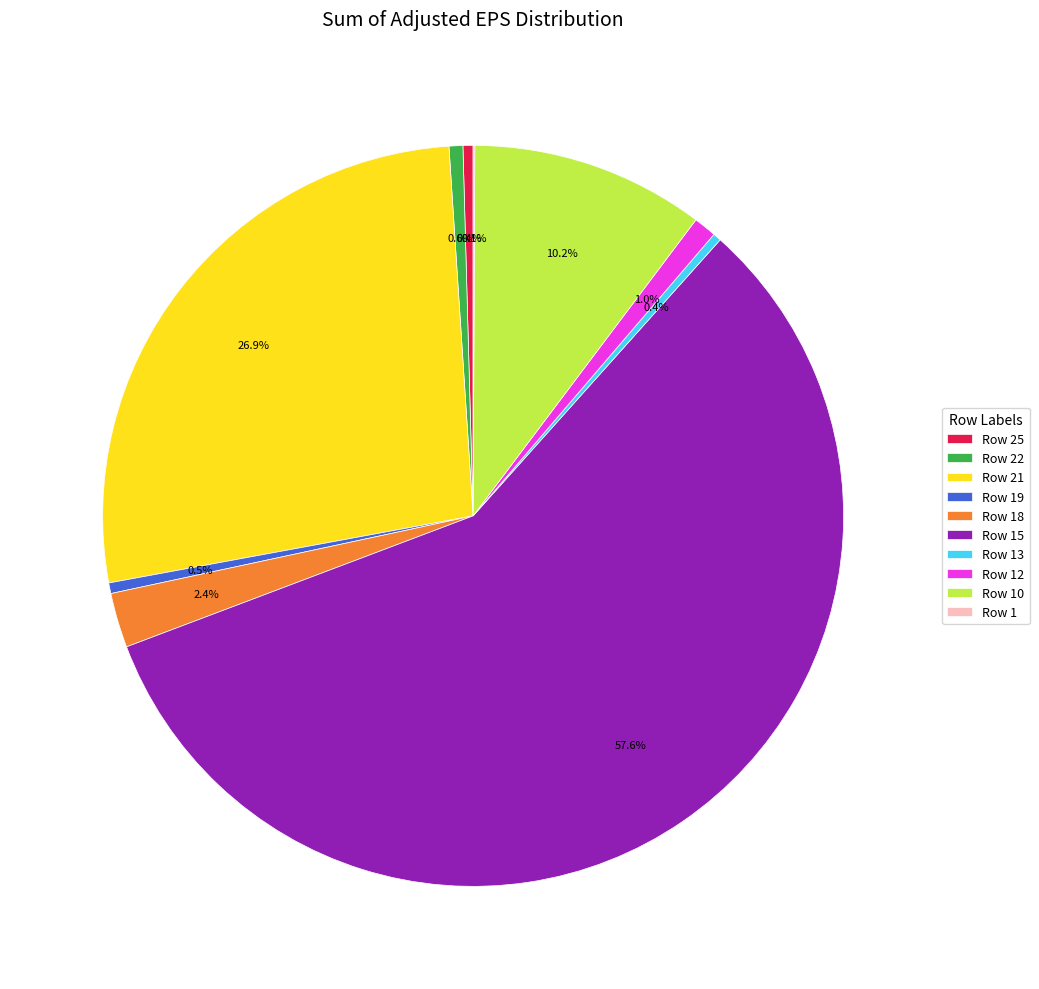

What percentage is NOT represented by Row 21?

73.1%